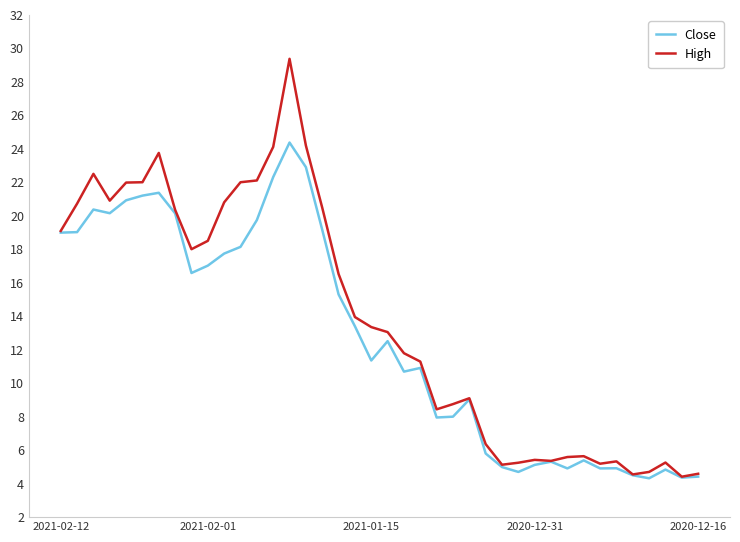

What is the maximum value for High?

29.4